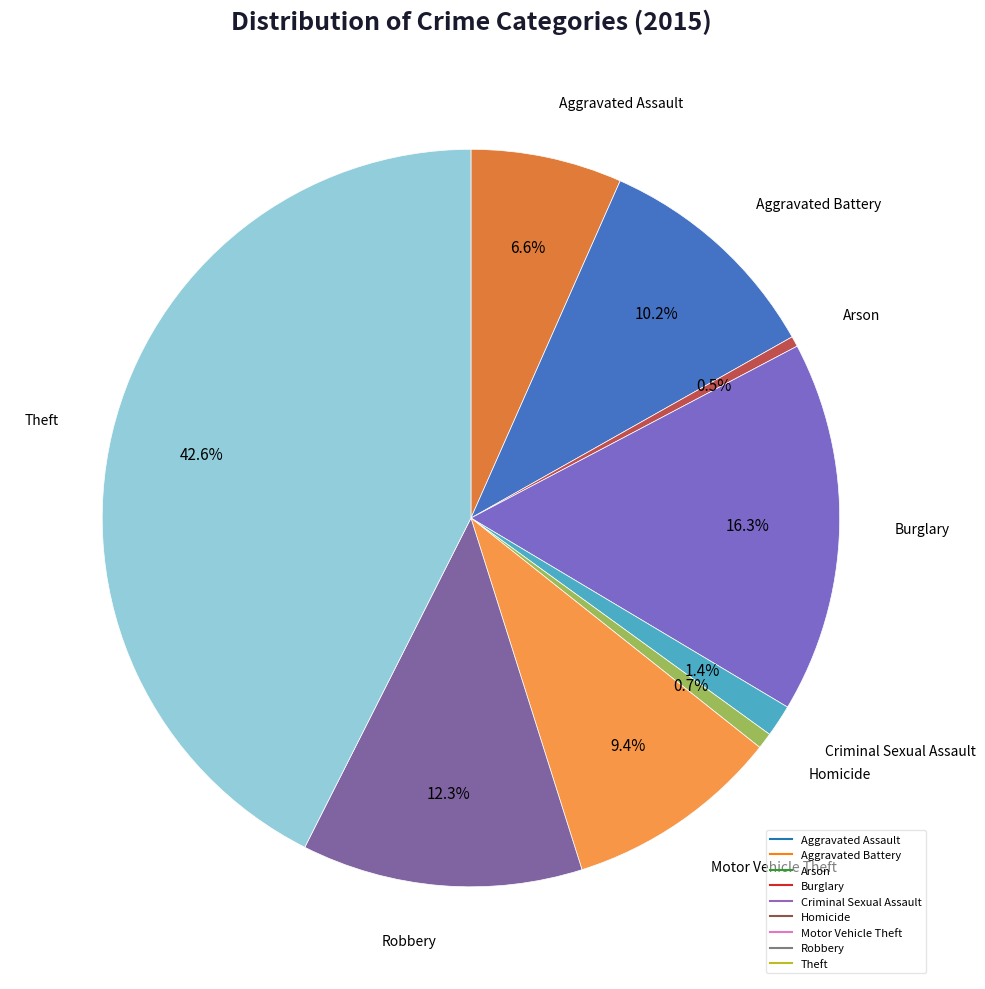

The Criminal Sexual Assault slice represents 11% of the pie. True or false?

False